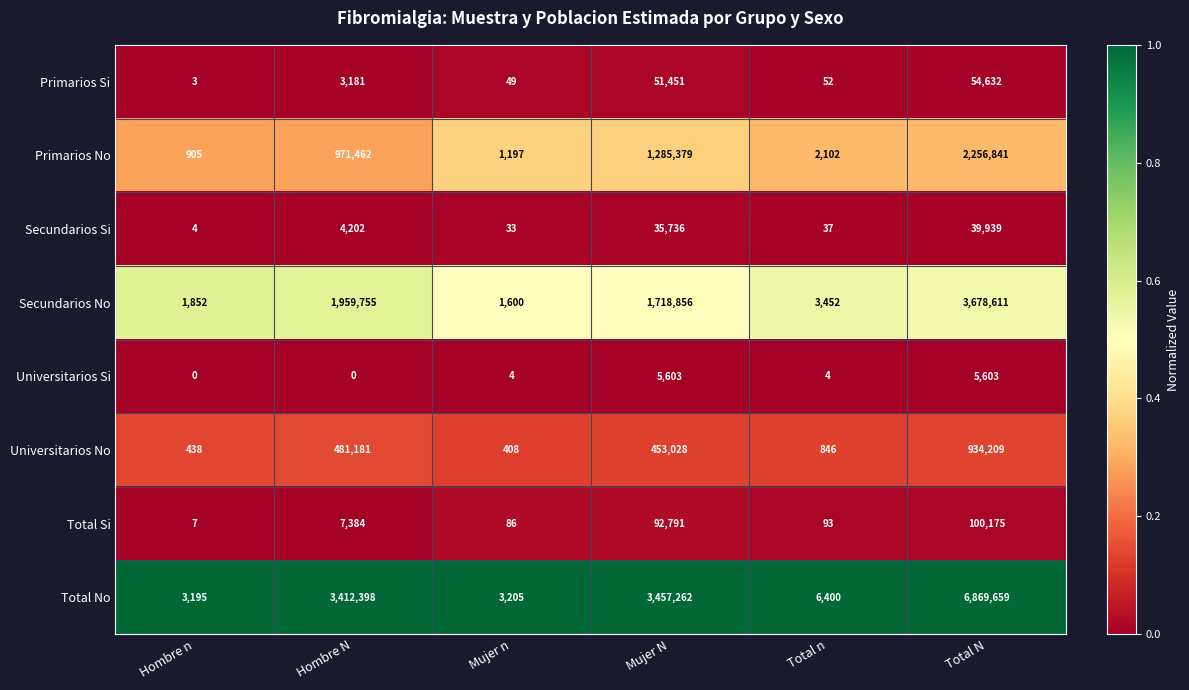

Which series has the largest total across all categories?

Total No